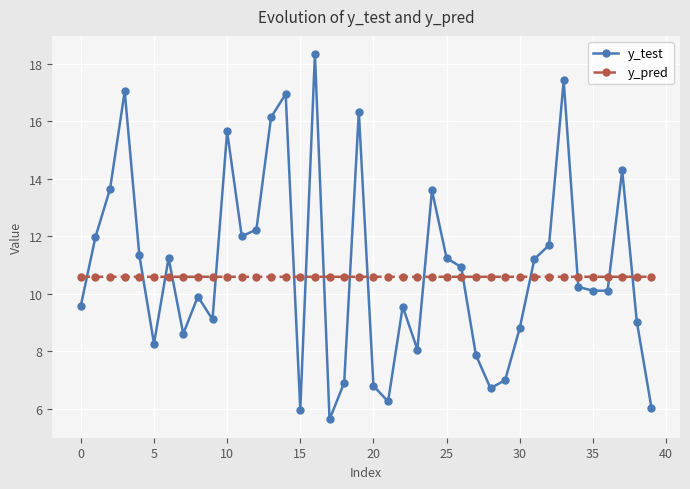

How many distinct data groups are displayed?

2